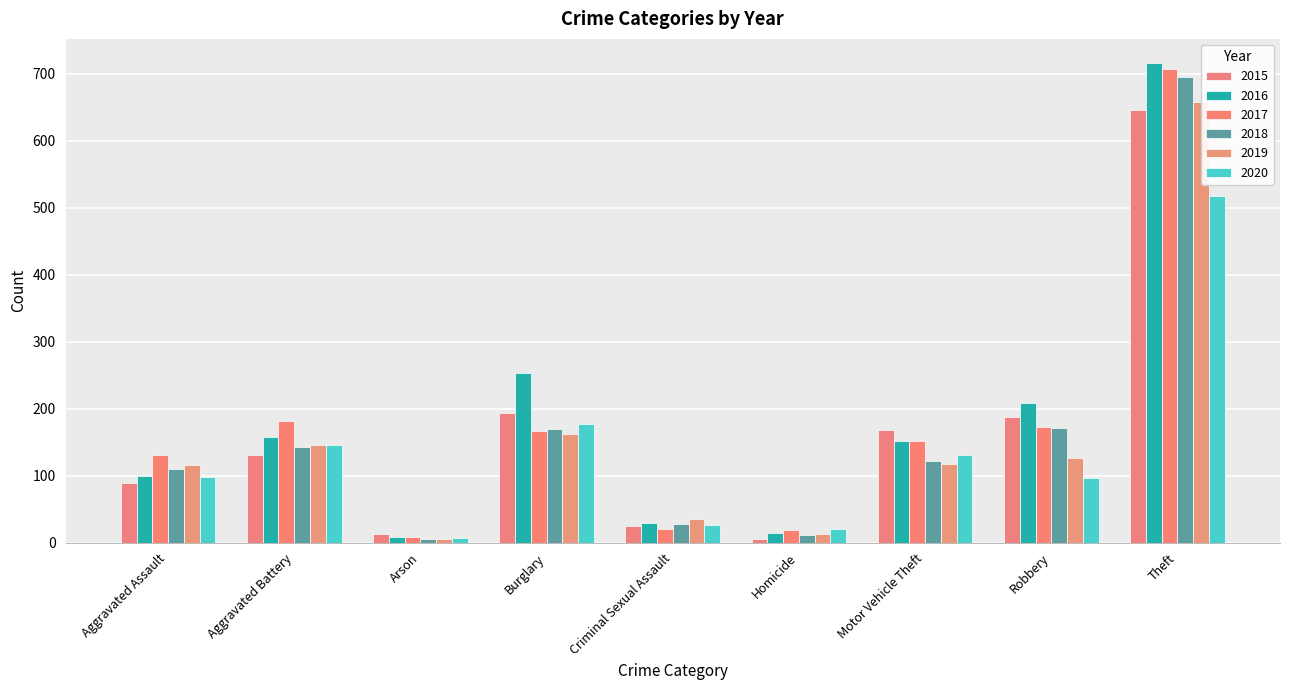

How many bars are there in each group?

6